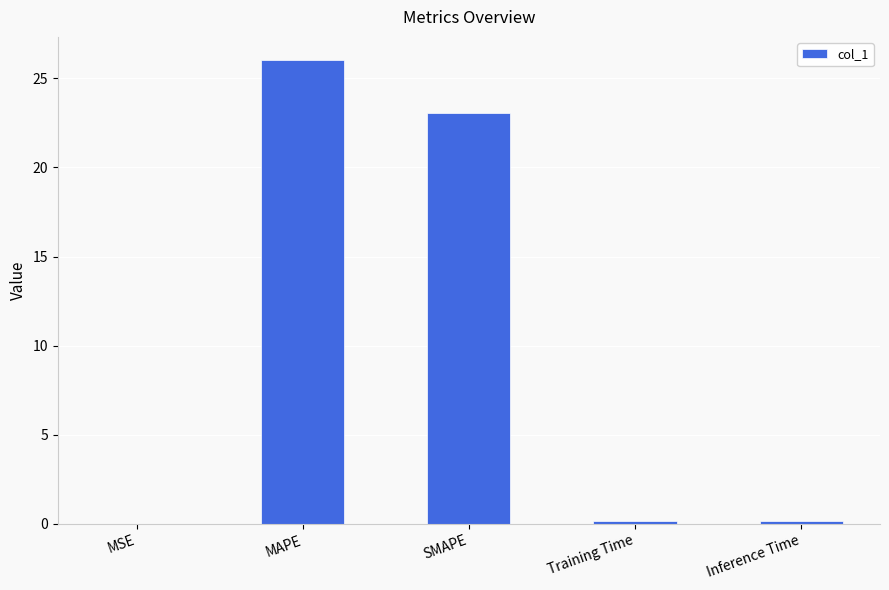

What is the sum of all values?

49.4